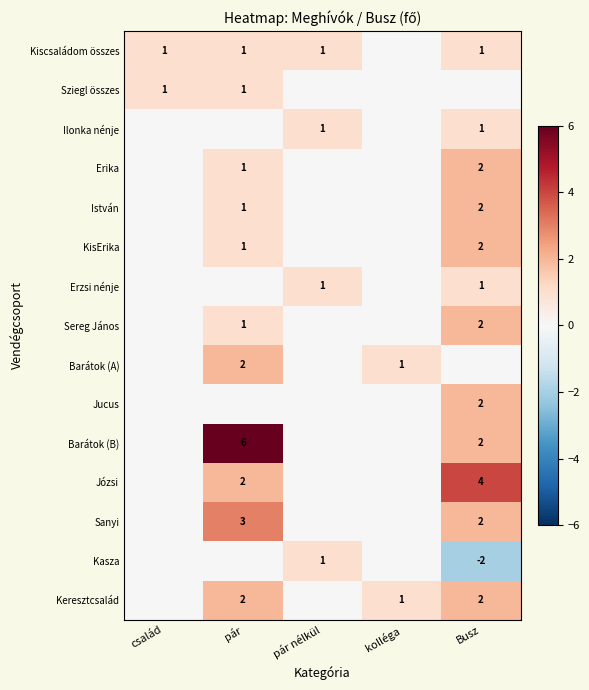

At which category is the sum across all series the highest?

pár